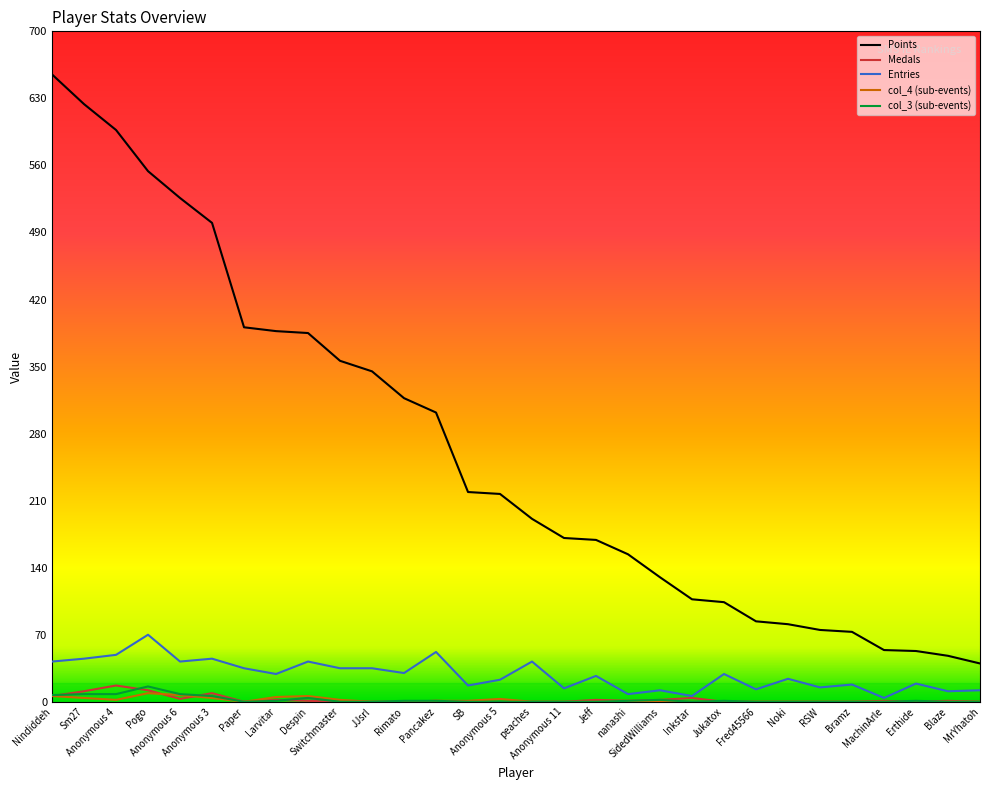

What is the difference between the highest and lowest values at SidedWilliams?

130